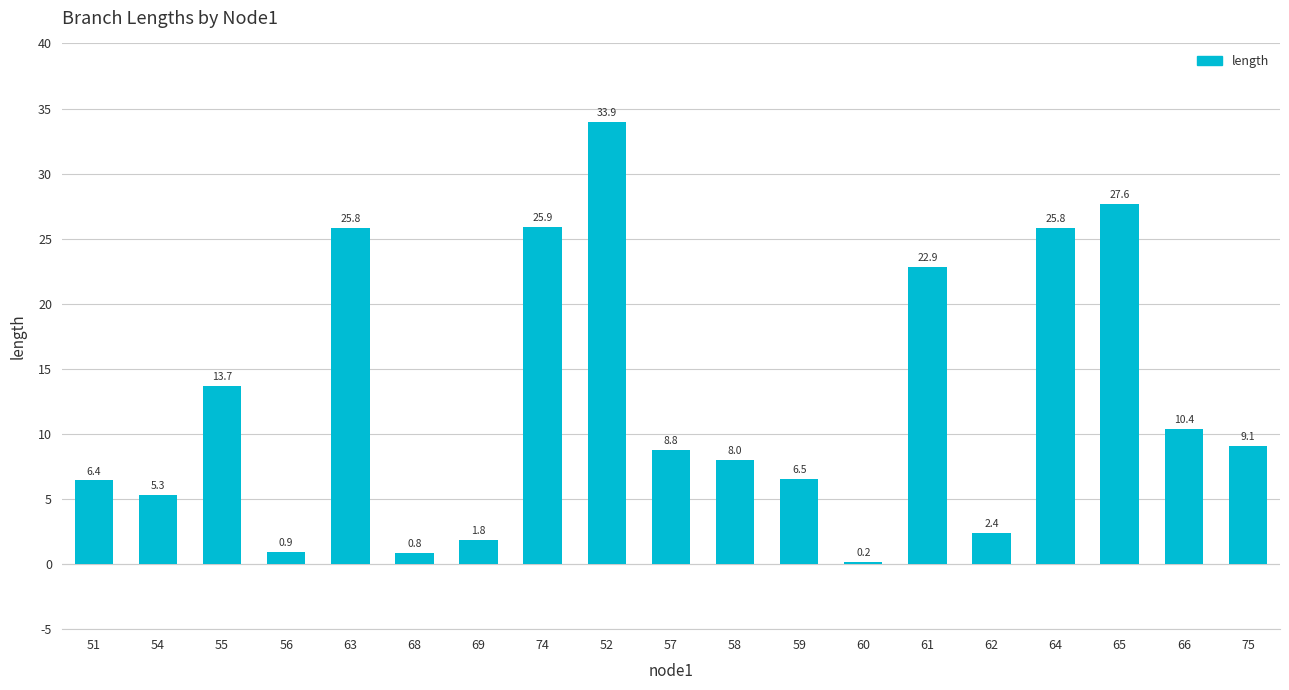

What is the ratio of the value at 63 to the value at 74?

1.0